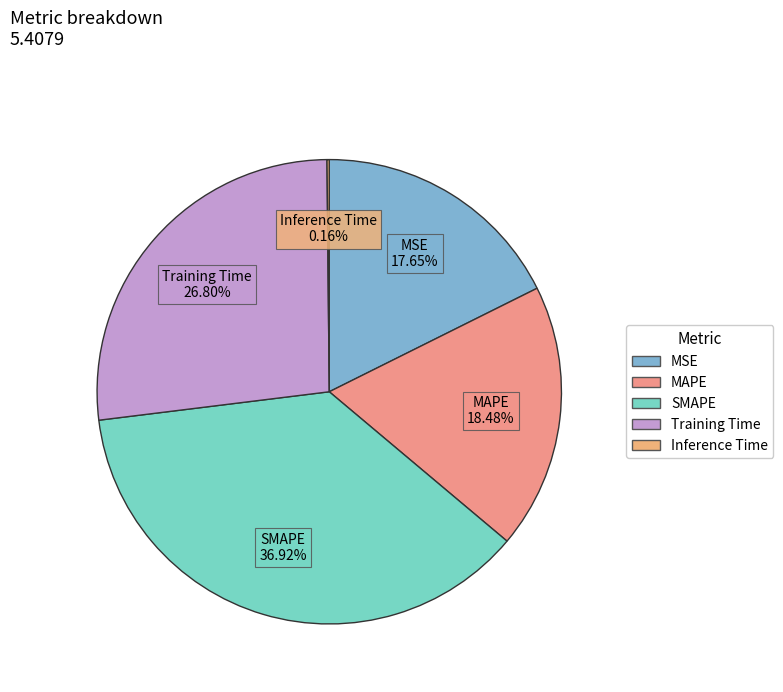

True or false: SMAPE accounts for 27% of the total.

False